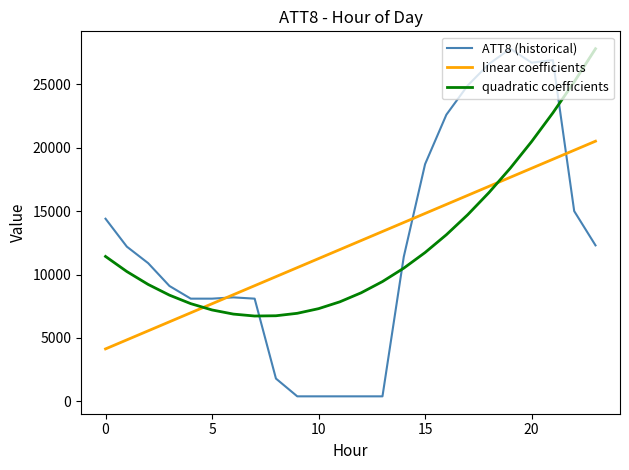

After their last crossing, which series has the higher values: linear coefficients or quadratic coefficients?

quadratic coefficients